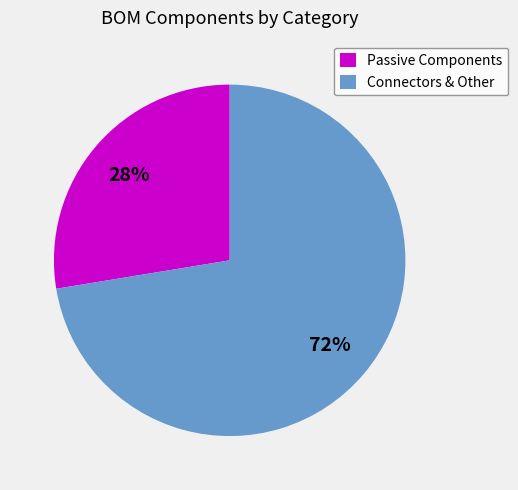

How many slices are in this pie chart?

2